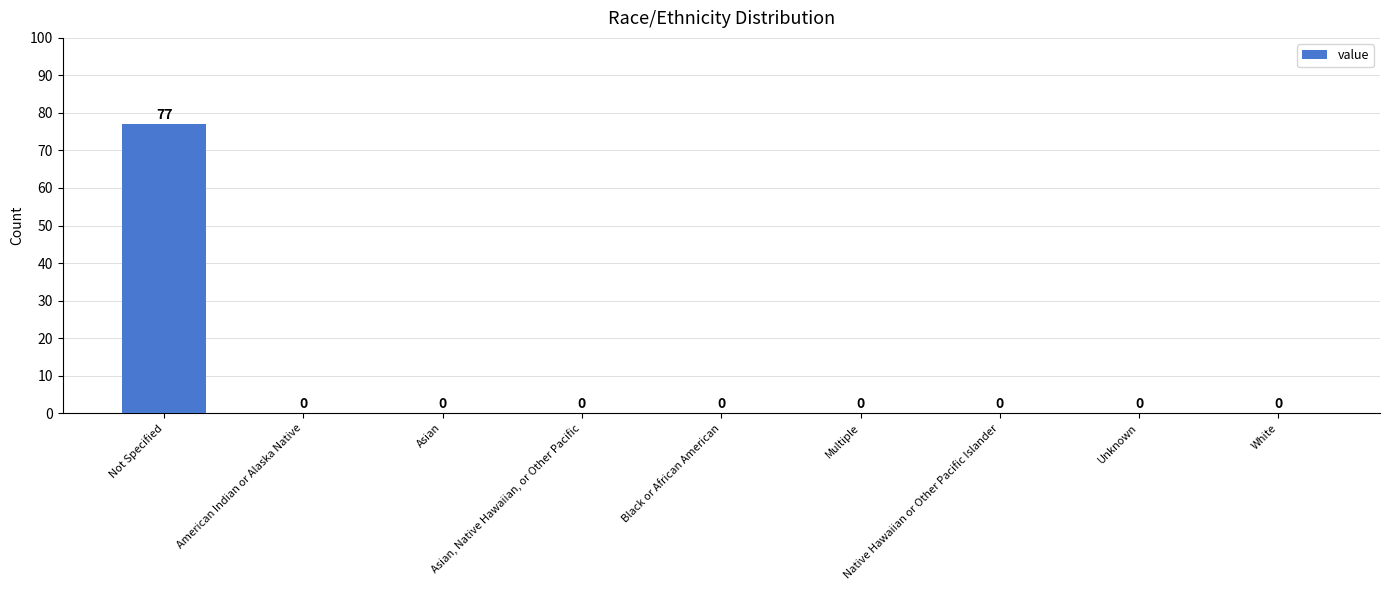

What is the greatest value displayed?

77